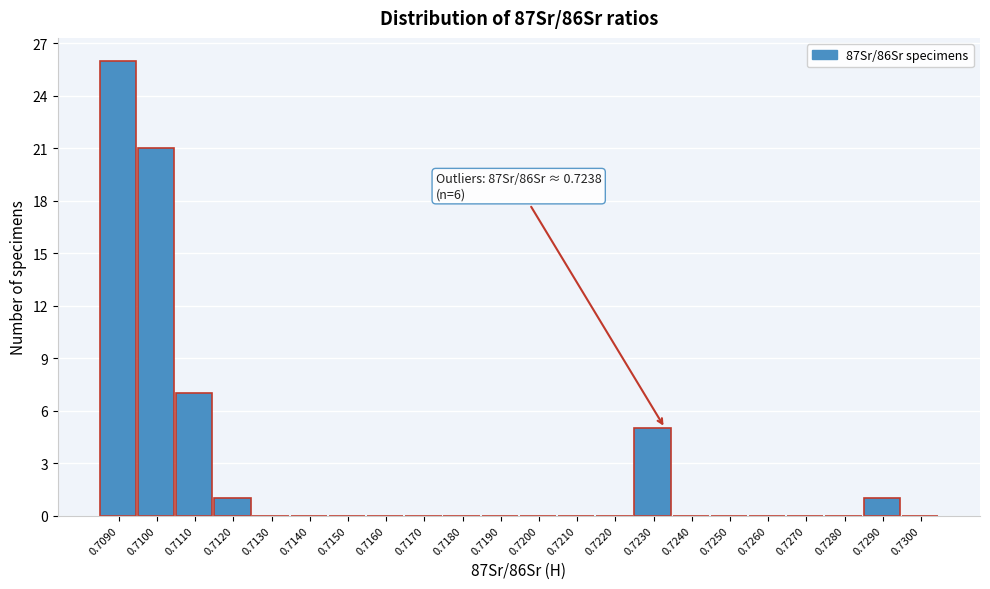

Reading left to right, transcribe all the data shown in this chart.

0.7090=26	0.7100=21	0.7110=7	0.7120=1	0.7130=0	0.7140=0	0.7150=0	0.7160=0	0.7170=0	0.7180=0	0.7190=0	0.7200=0	0.7210=0	0.7220=0	0.7230=5	0.7240=0	0.7250=0	0.7260=0	0.7270=0	0.7280=0	0.7290=1	0.7300=0